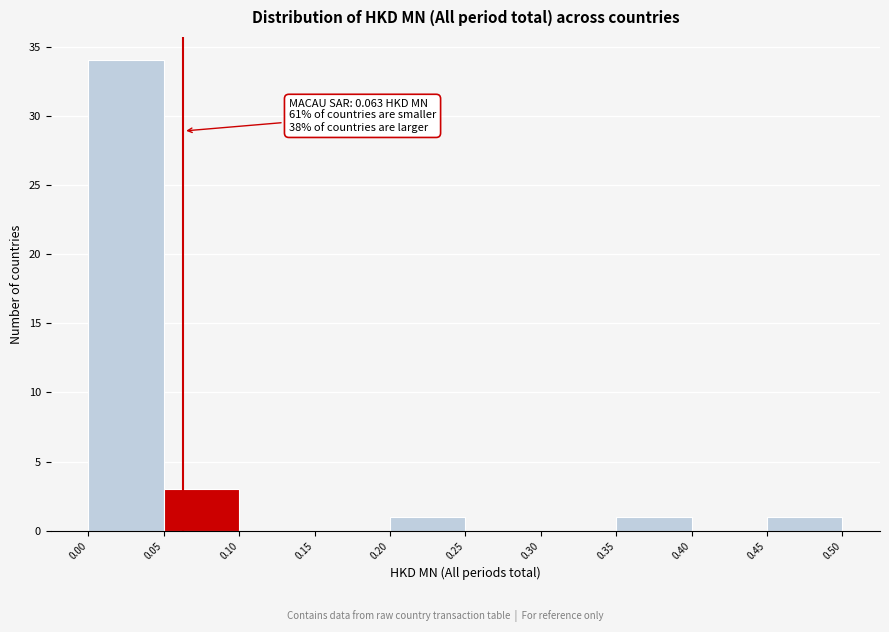

Which range on the x-axis has the tallest bar?

0.00 to 0.05